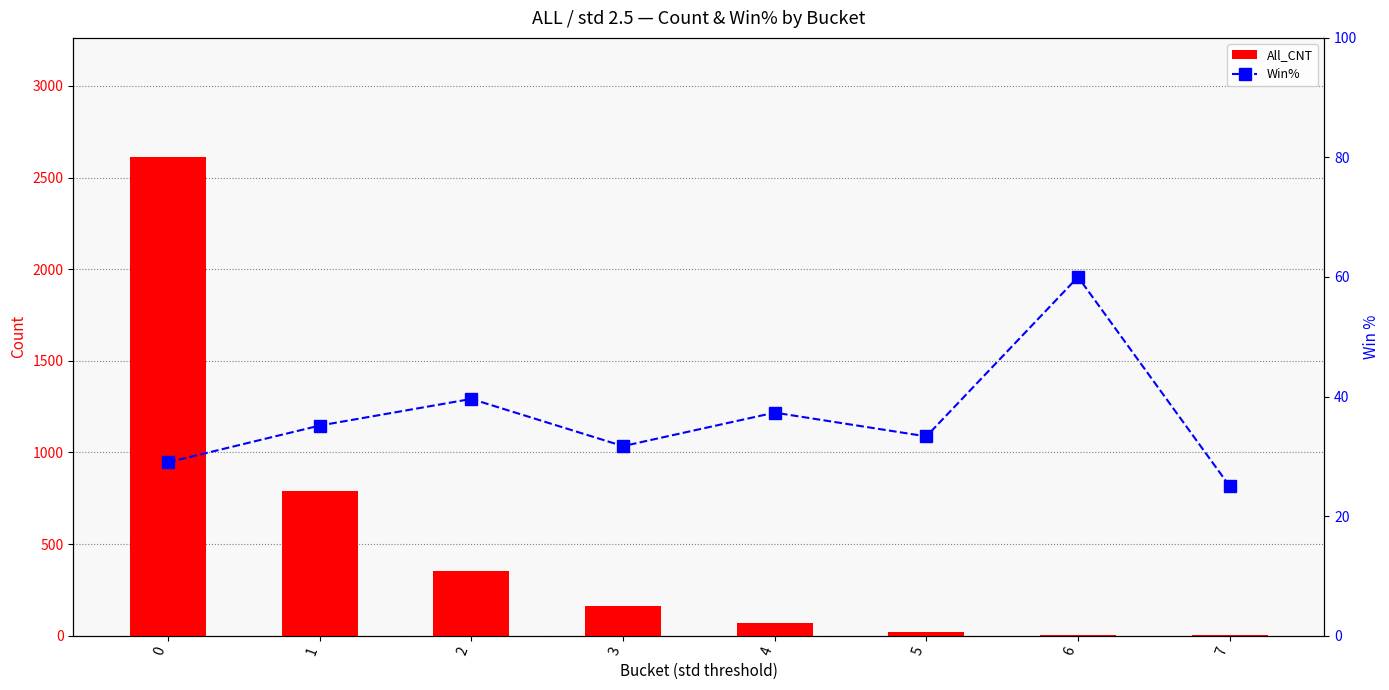

Is it true that Win% equals 35.3 at 7?

False